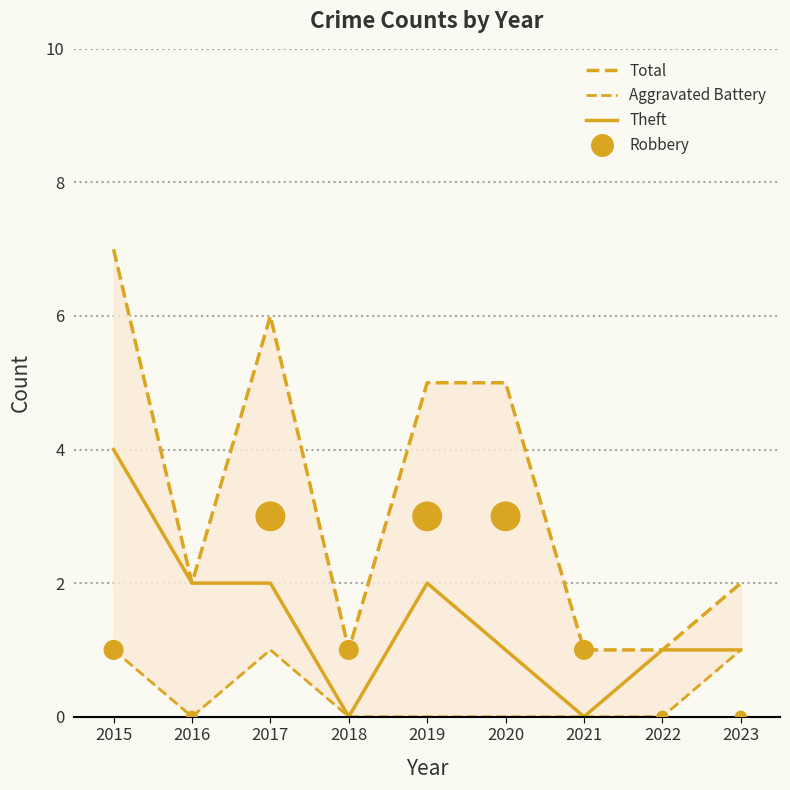

At how many categories does at least one series exceed 0?

9